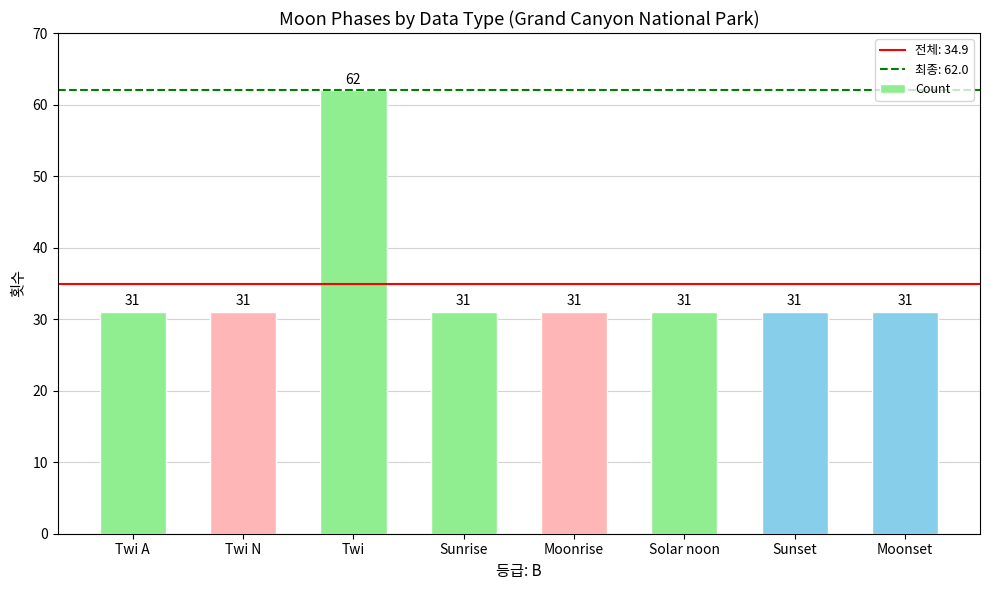

What value does the data have at Twi N?

31